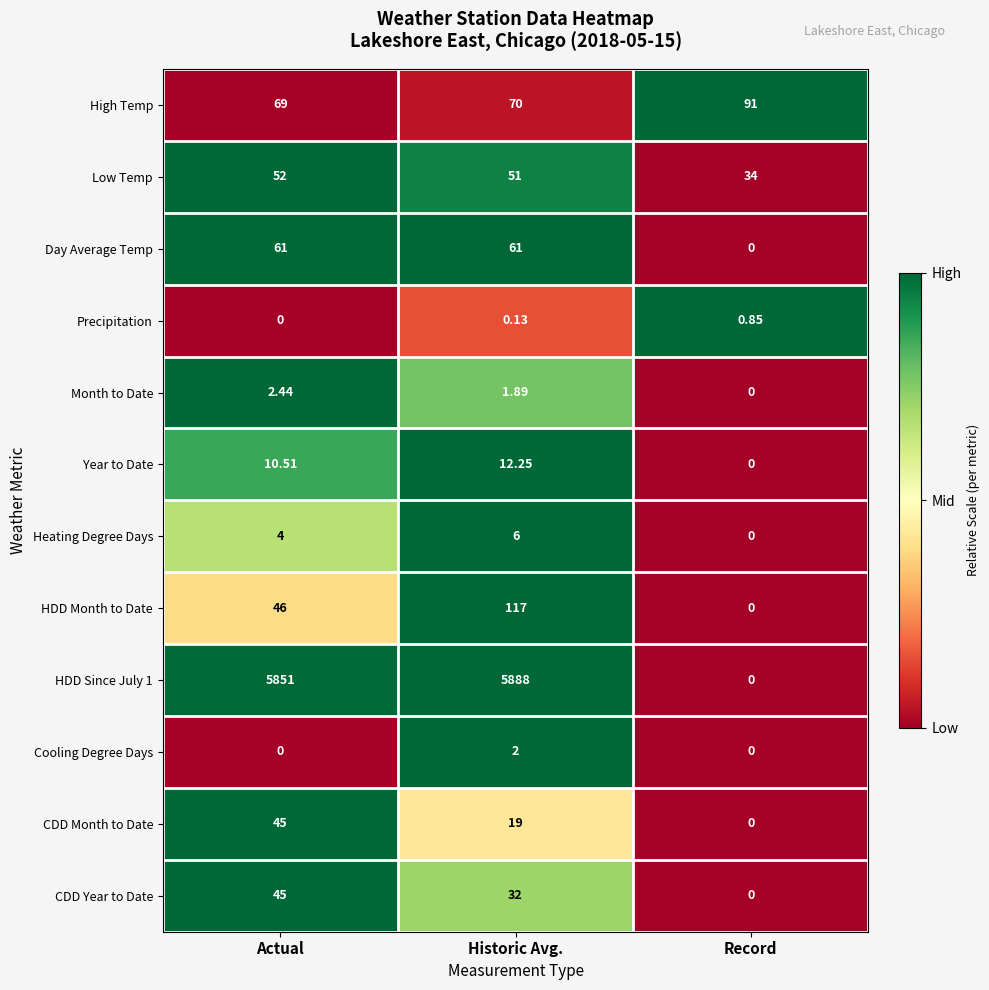

Which category has the highest value in the Precipitation series?

Record